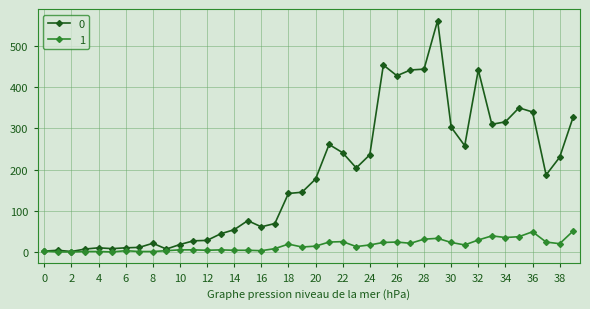

How many values in the 0 series are below 177?

20